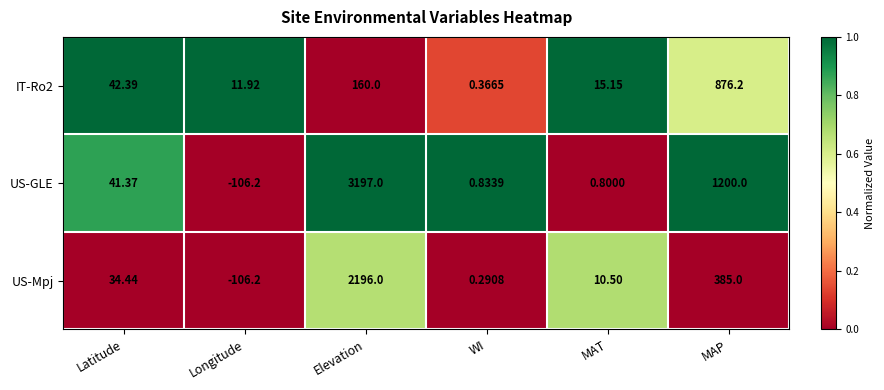

Rank the series by their maximum value, from lowest to highest.

IT-Ro2, US-Mpj, US-GLE